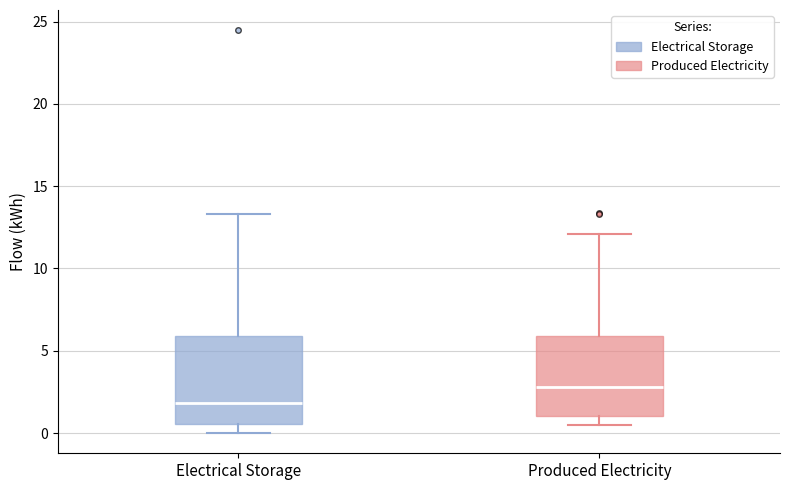

Reading left to right, read every box against the y-axis: the position of its median line, the range the box covers, and the ends of its whiskers. The values are not printed on the chart, so give them approximately, as read against the axis.

Electrical Storage: median 2.0, box 0.5 to 6.0, whiskers 0.0 to 13.5
Produced Electricity: median 3.0, box 1.0 to 6.0, whiskers 0.5 to 12.0